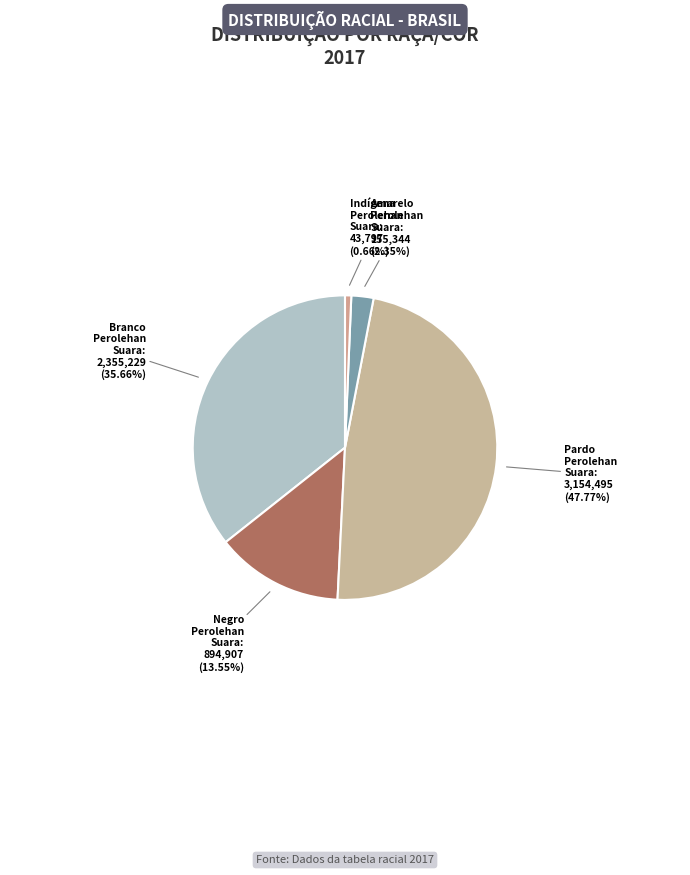

How many slices are in this pie chart?

5